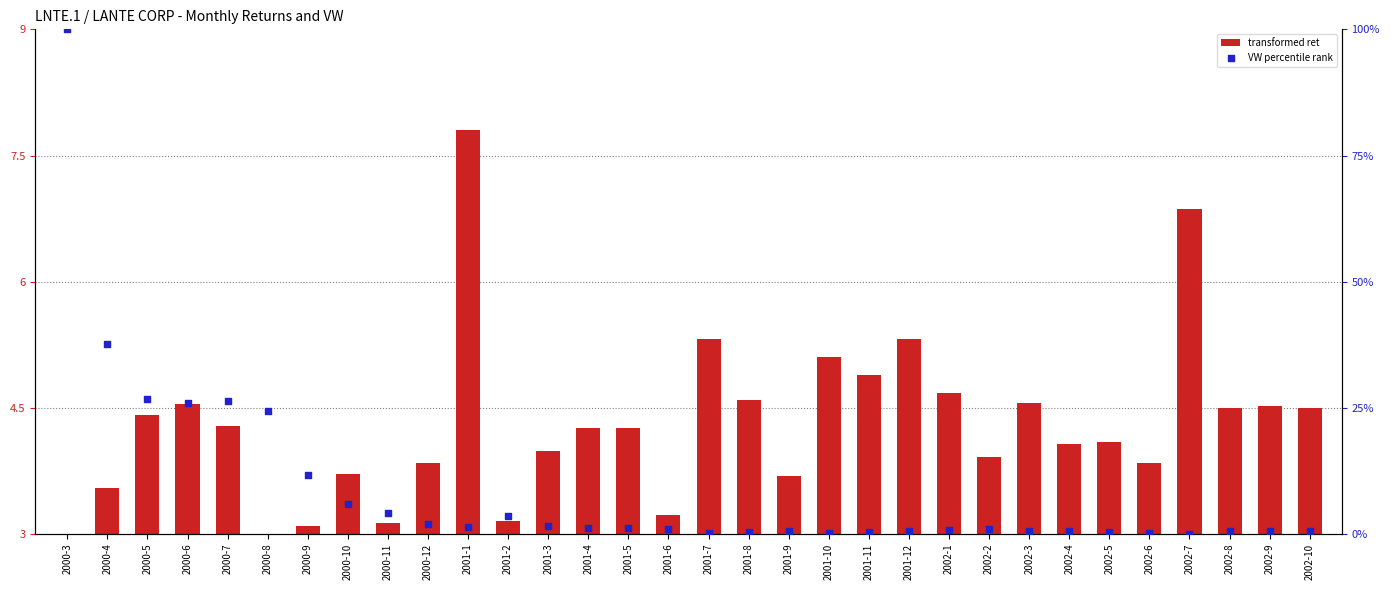

Which series reaches the minimum Y coordinate?

VW percentile rank